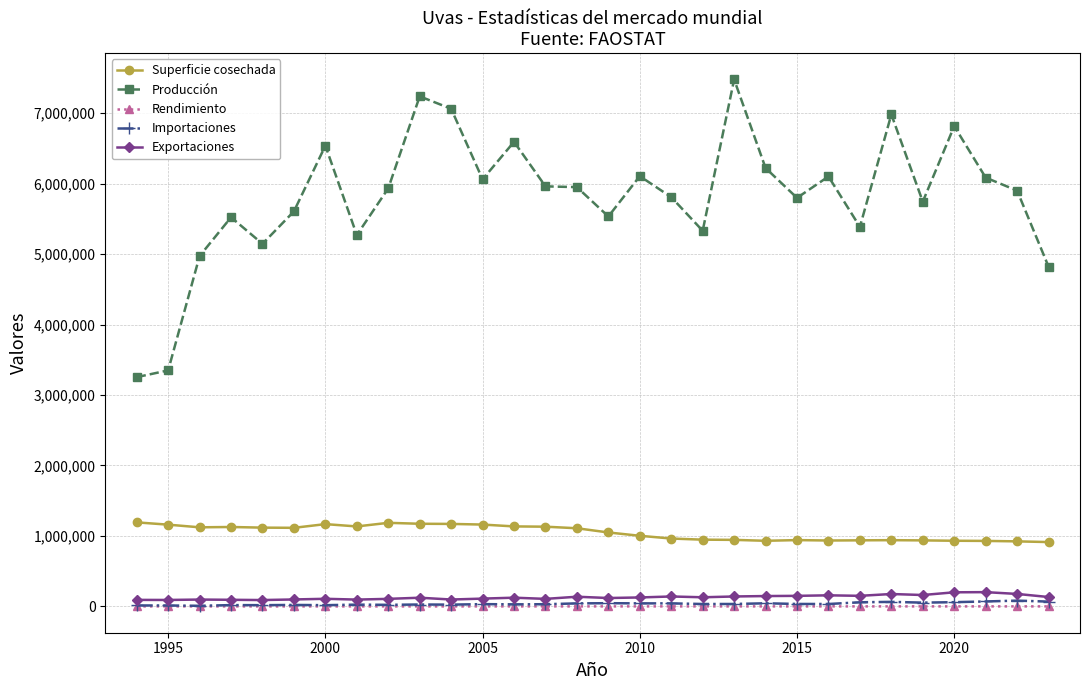

What is the value of the Superficie cosechada point at the 28th from the left?

929390.0